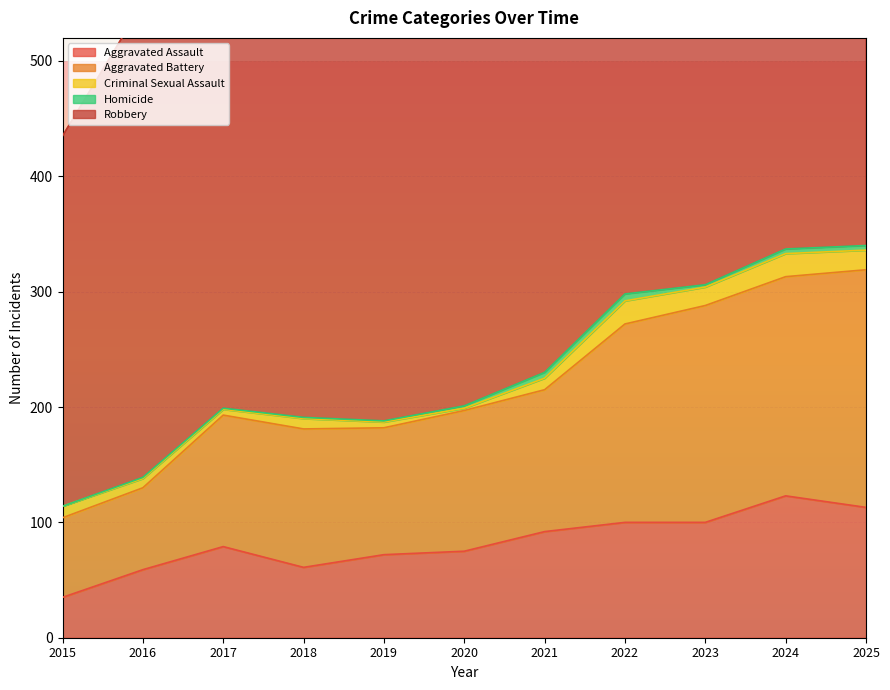

At 2024, list the series in order from largest to smallest.

Robbery, Aggravated Battery, Aggravated Assault, Criminal Sexual Assault, Homicide